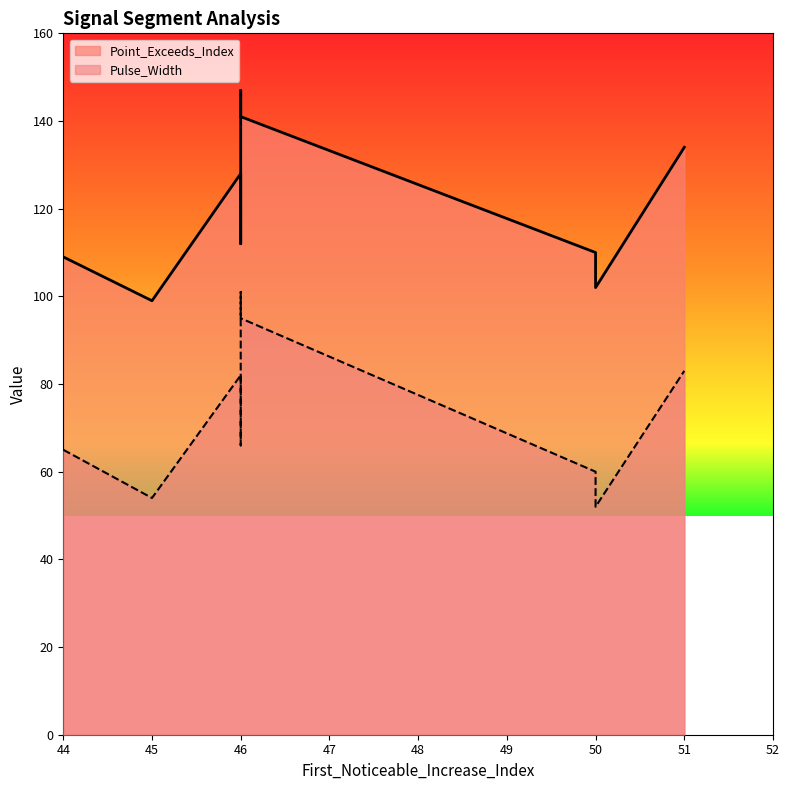

Between 50 and 51, which series saw the biggest shift?

Point_Exceeds_Index